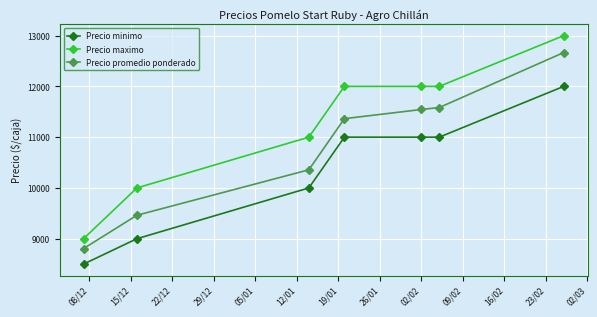

True or false: Precio maximo and Precio promedio ponderado intersect in this chart.

False